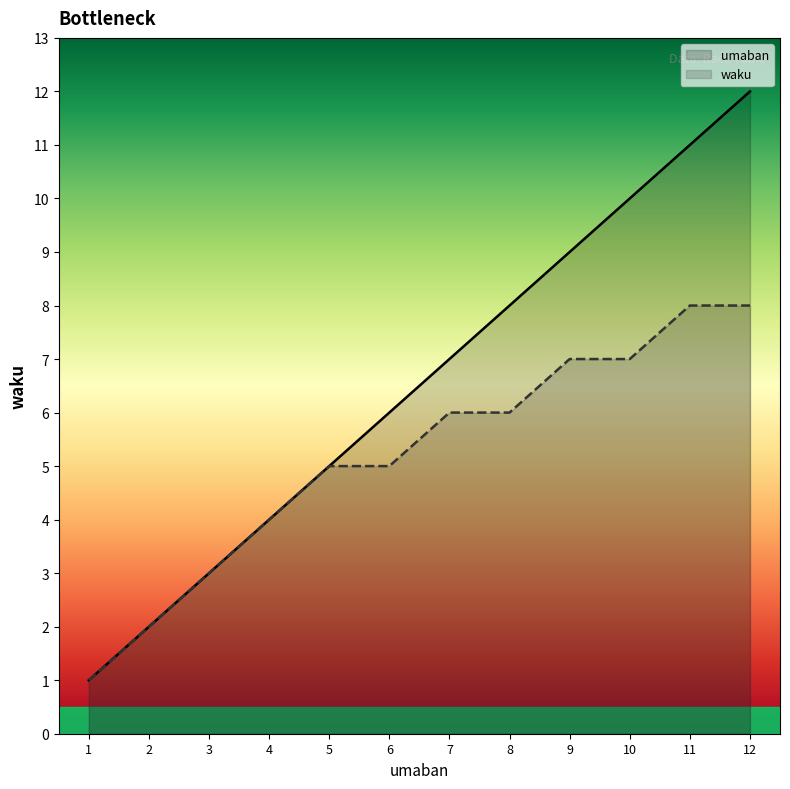

What is the approximate value of umaban at 6, to the nearest 10?

10